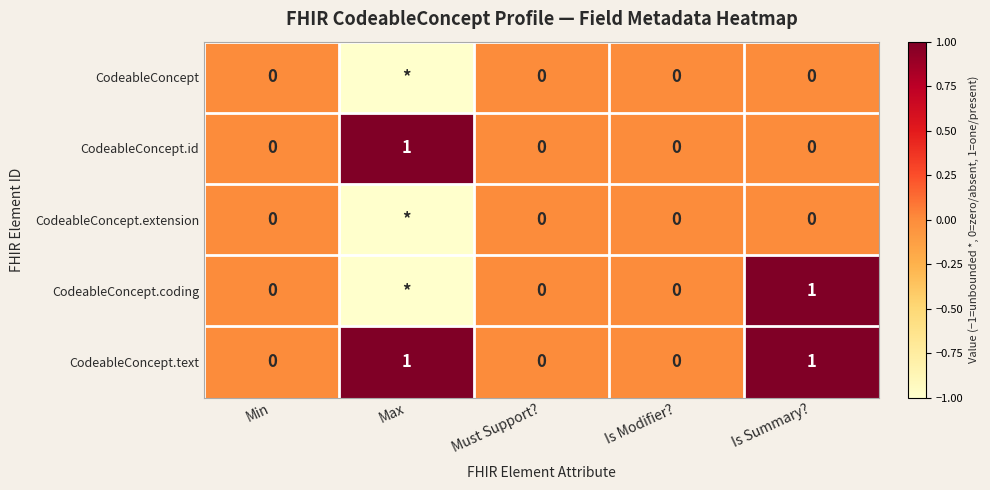

Between Is Modifier? and Max, which is larger?

Is Modifier?